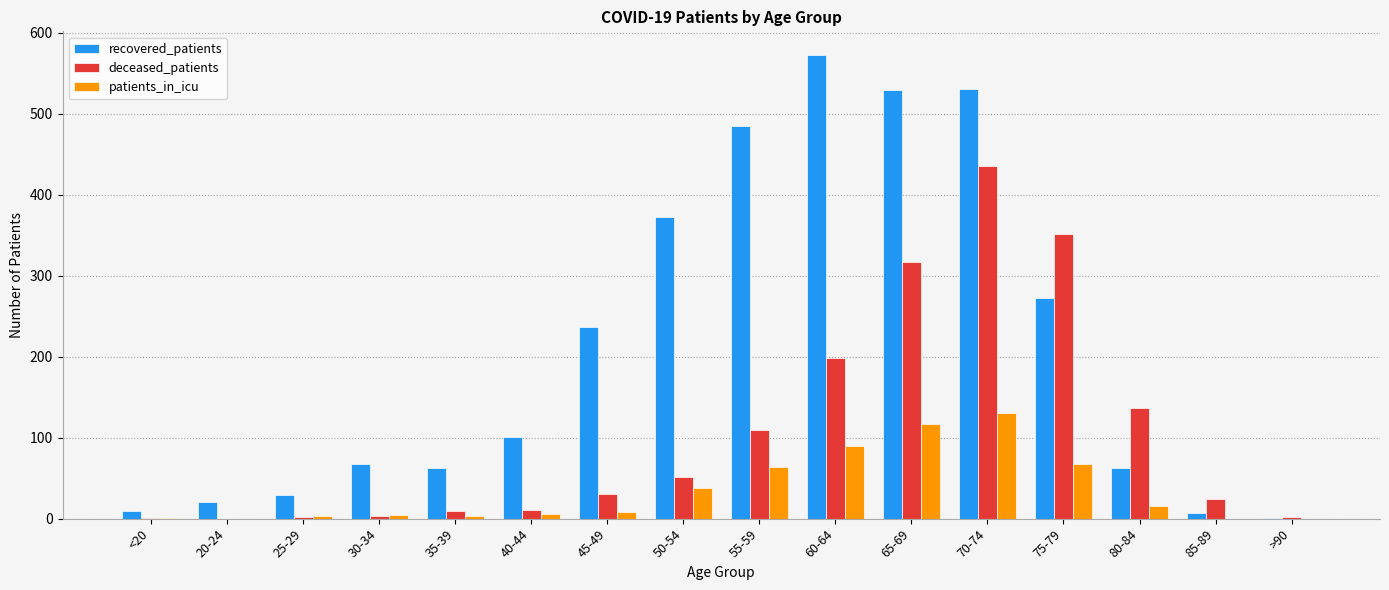

Which series changed the most between 65-69 and 80-84?

recovered_patients